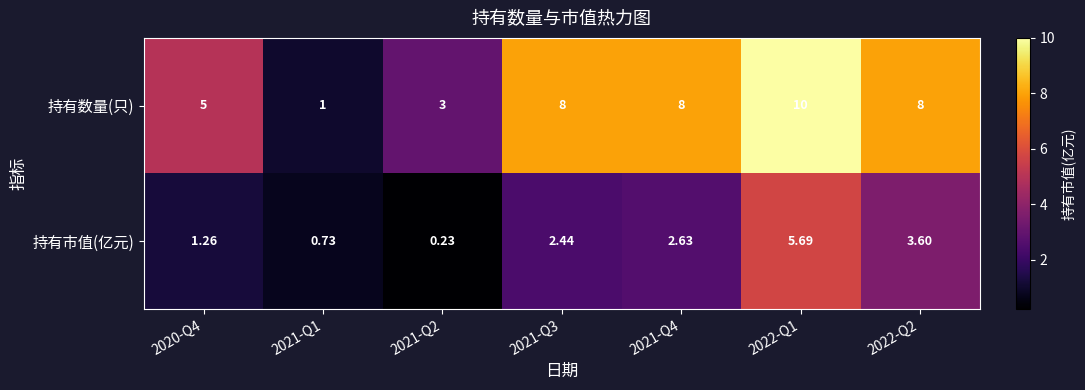

List the series in order of their peak value, lowest first.

持有市值(亿元), 持有数量(只)